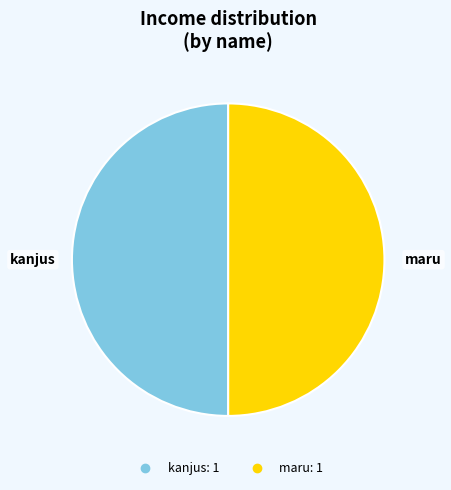

Count the number of slices in the pie.

2